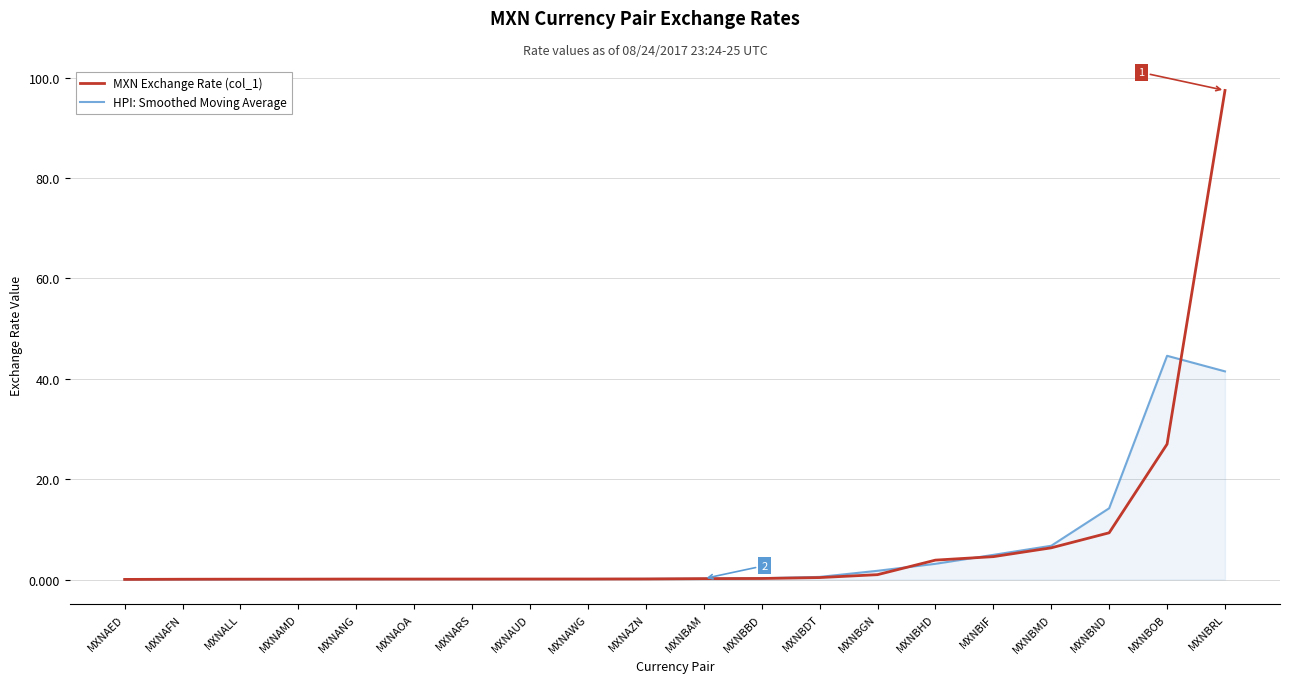

Rank the series by their maximum value, from highest to lowest.

MXN Exchange Rate (col_1), HPI: Smoothed Moving Average